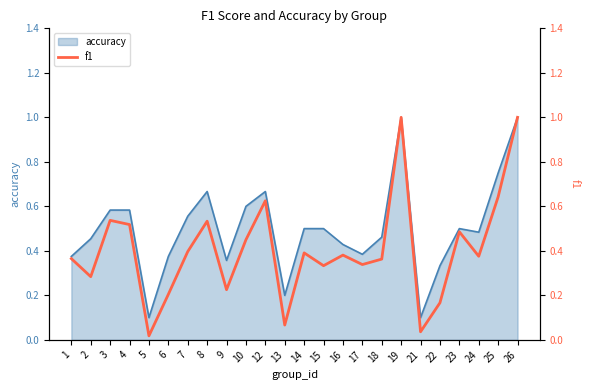

What is the sum of all values?

9.7